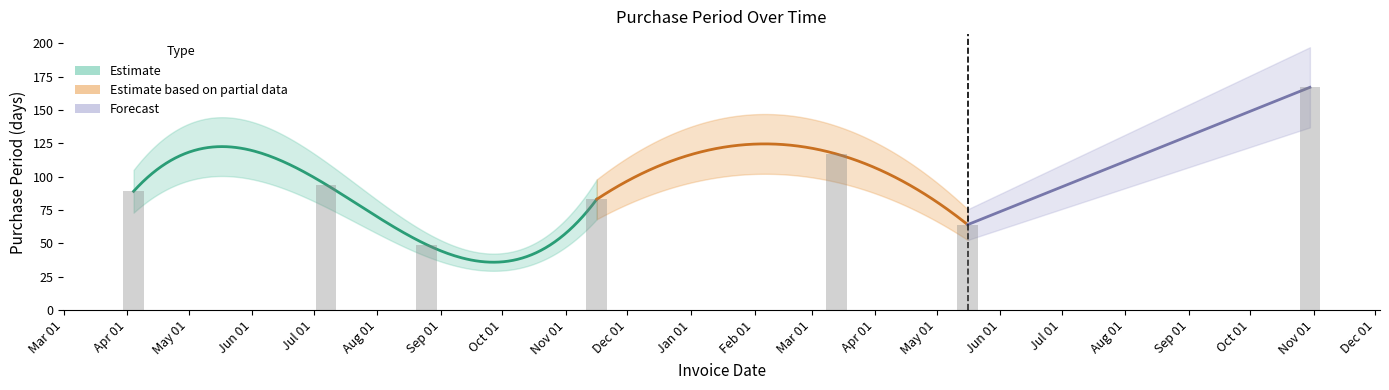

List the labels in order of value, largest first.

2017-10-30, 2017-03-13, 2016-07-07, 2016-04-04, 2016-11-16, 2017-05-16, 2016-08-25